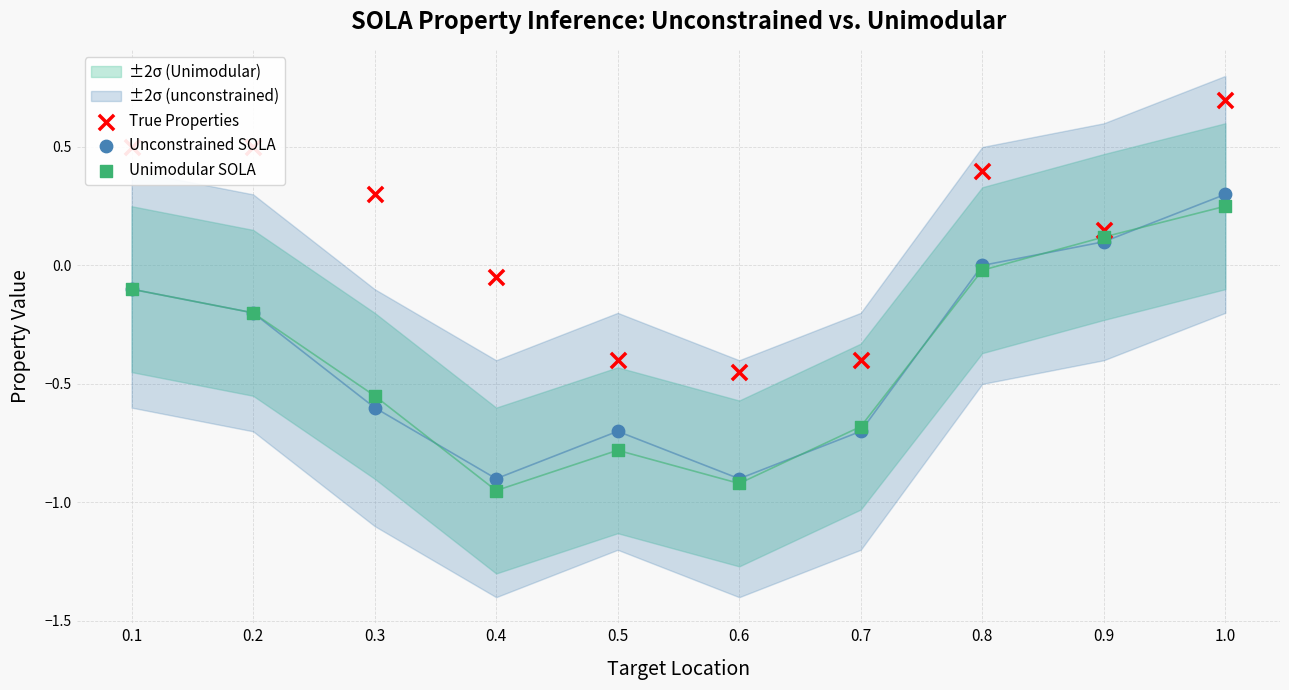

Which series has the largest total across all categories?

True Properties